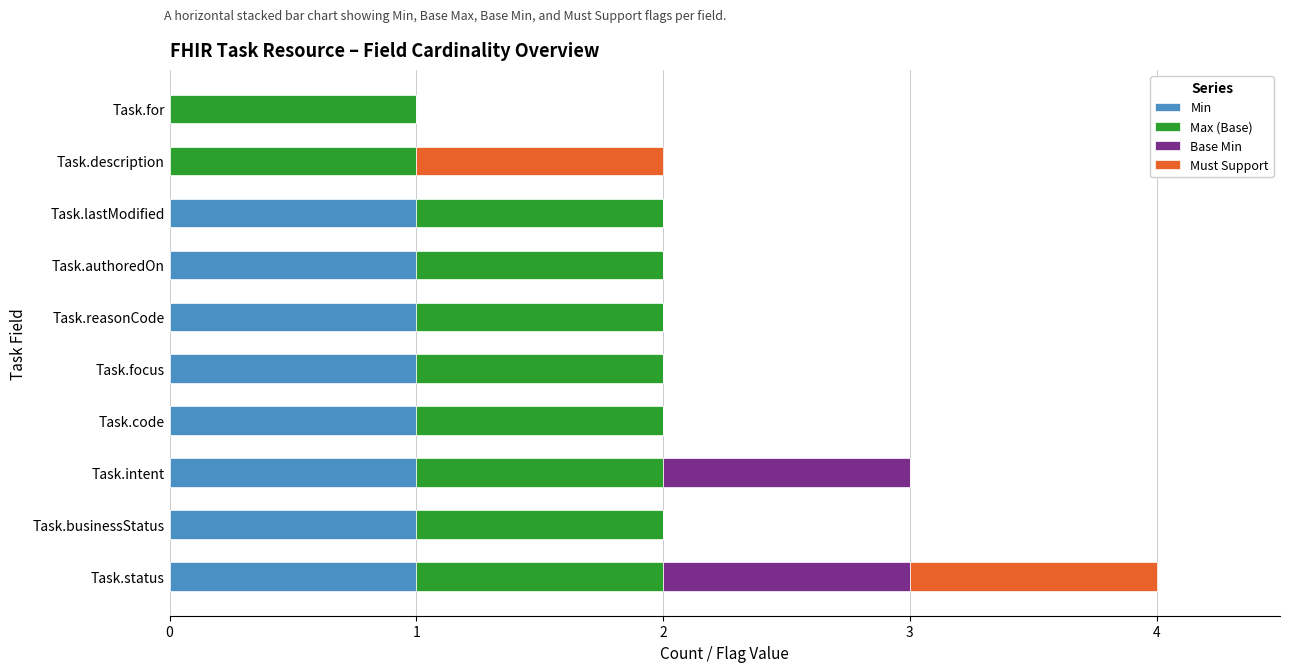

At which category is the sum across all series the highest?

Task.status